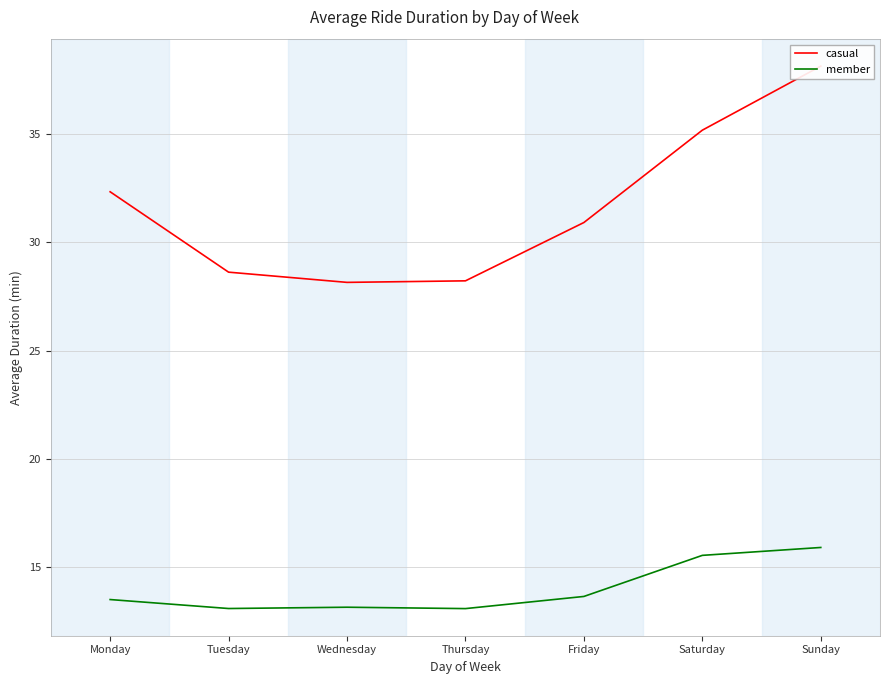

True or false: member has a value of 13.5 at Monday.

True